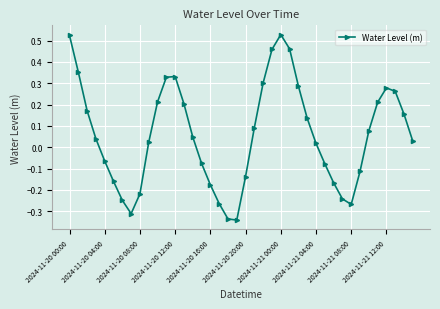

True or false: the data has more than 1 interior local peaks.

True